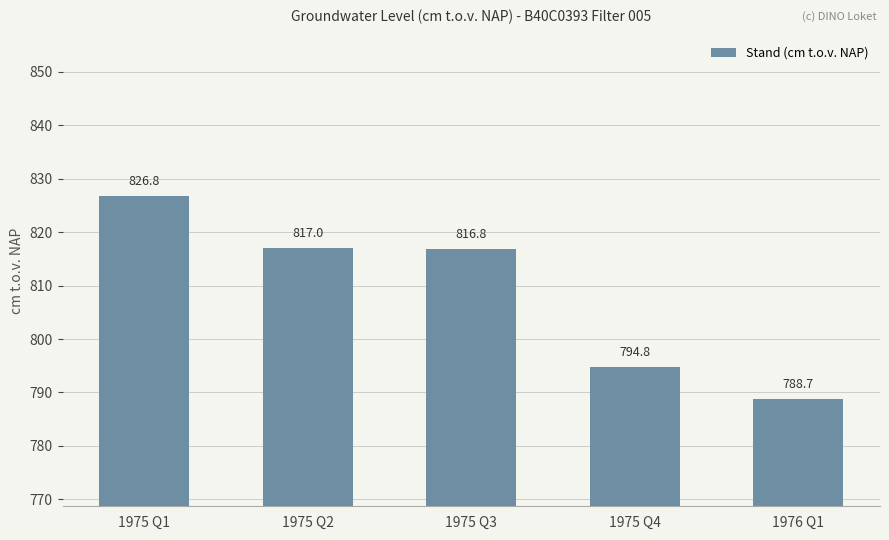

What is the difference between the second highest and minimum values?

28.3